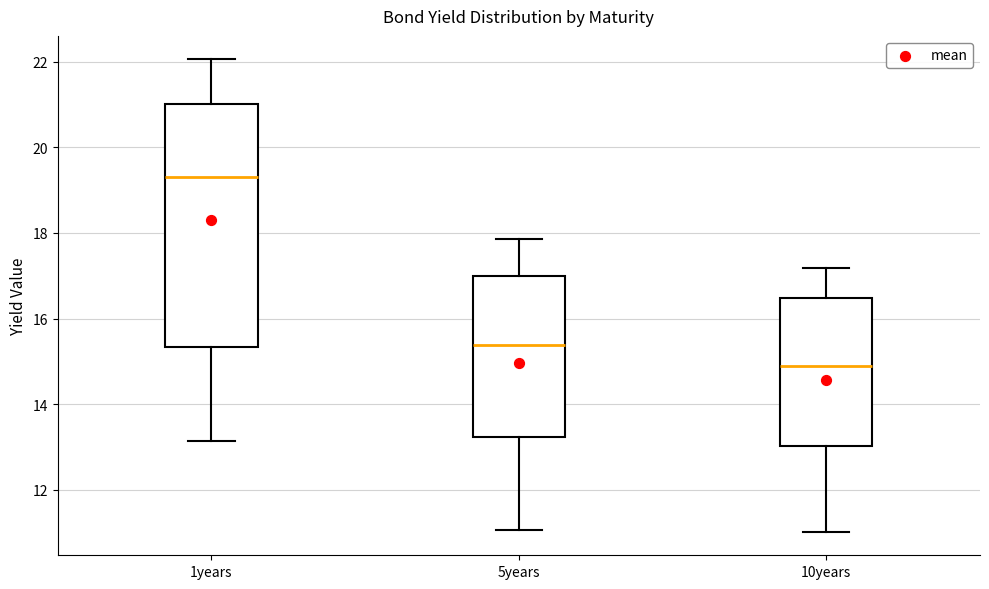

Which box has the highest median line?

1years